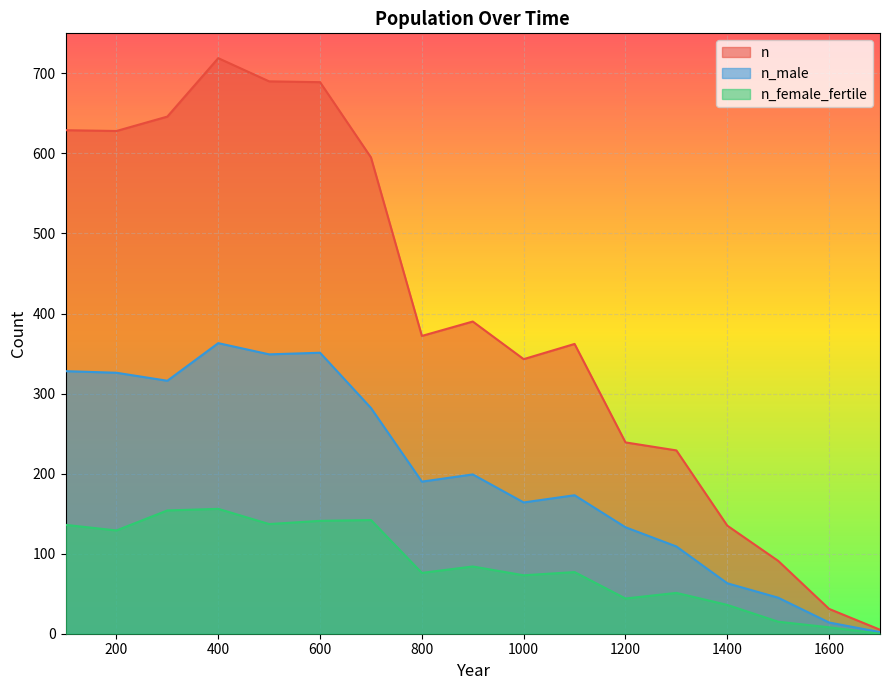

What is the approximate value of n at 600, to the nearest 10?

690